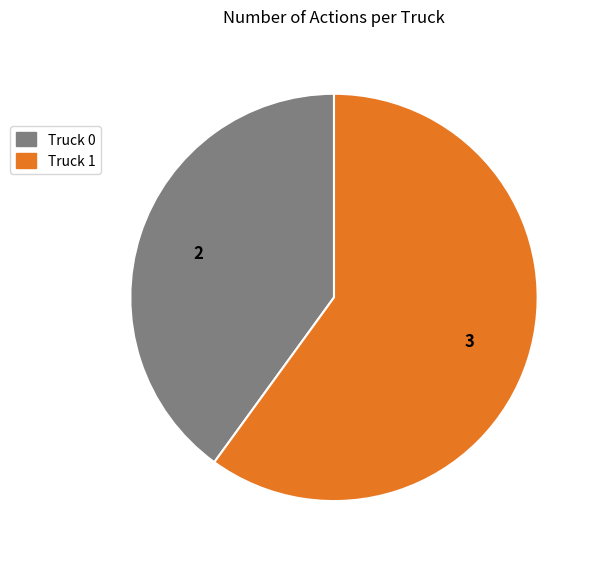

Is the sum of Truck 1 and Truck 0 greater than half?

Yes